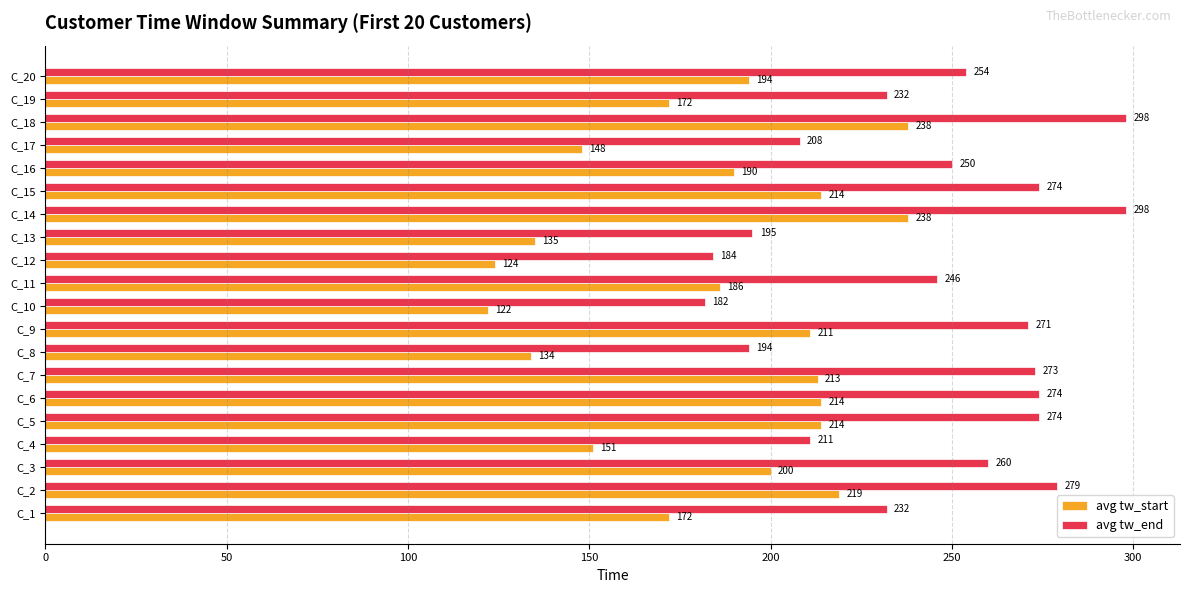

How many distinct data groups are displayed?

2